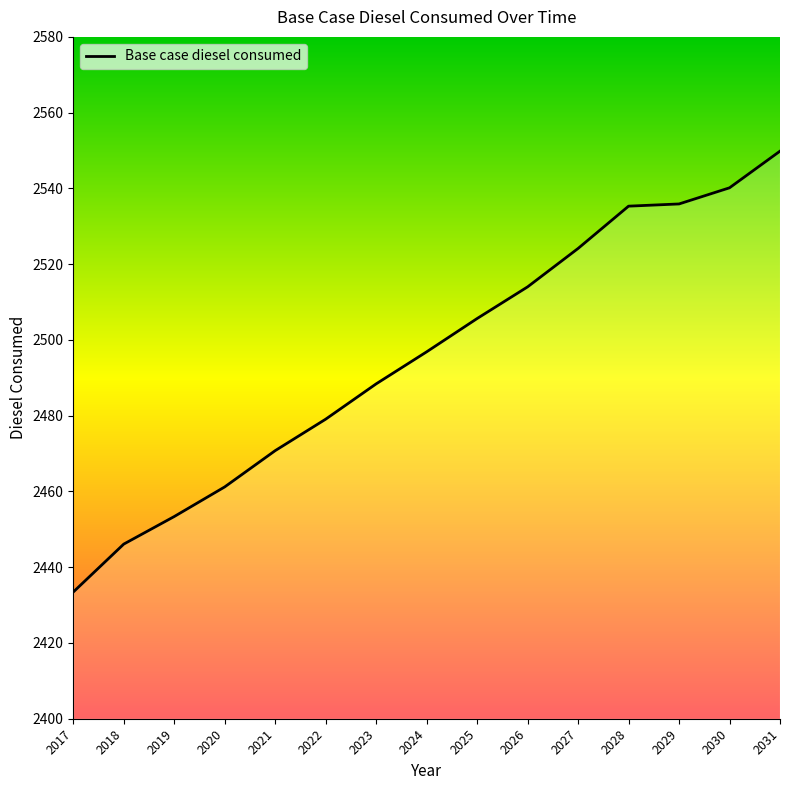

What is the difference between the second highest and second lowest values?

94.1